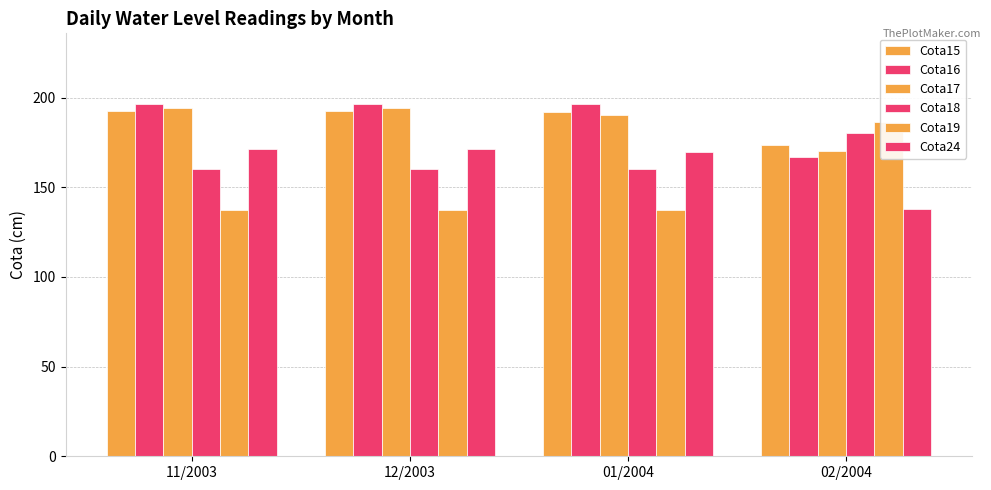

The value of Cota18 at 02/2004 is 72.0. True or false?

False